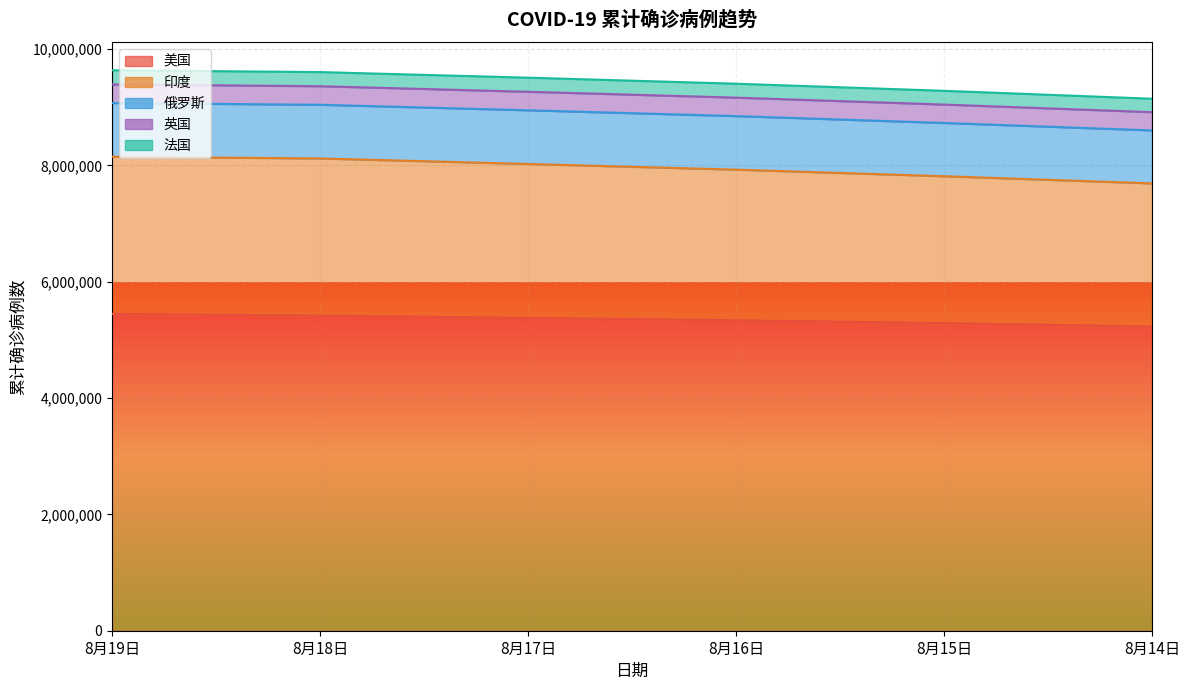

True or false: 巴西 and 印度 intersect in this chart.

False